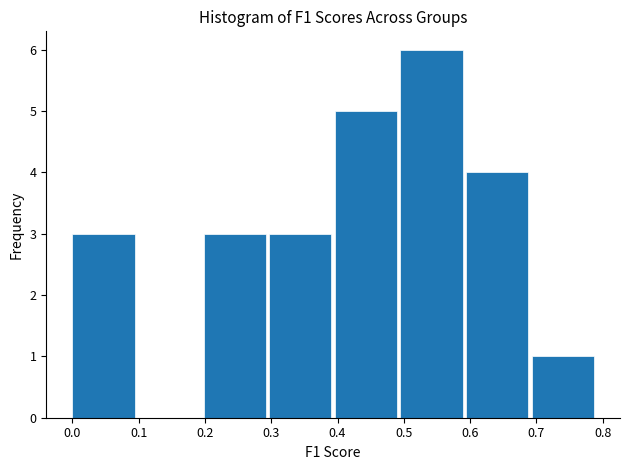

Reading left to right, transcribe this chart: for each bar, give the range it covers on the x-axis and its height. Neither the bar edges nor the heights are printed on the chart, so give them approximately, as read against the axes.

0.00 to 0.10: 3
0.10 to 0.20: 0
0.20 to 0.30: 3
0.30 to 0.40: 3
0.40 to 0.49: 5
0.49 to 0.59: 6
0.59 to 0.69: 4
0.69 to 0.79: 1